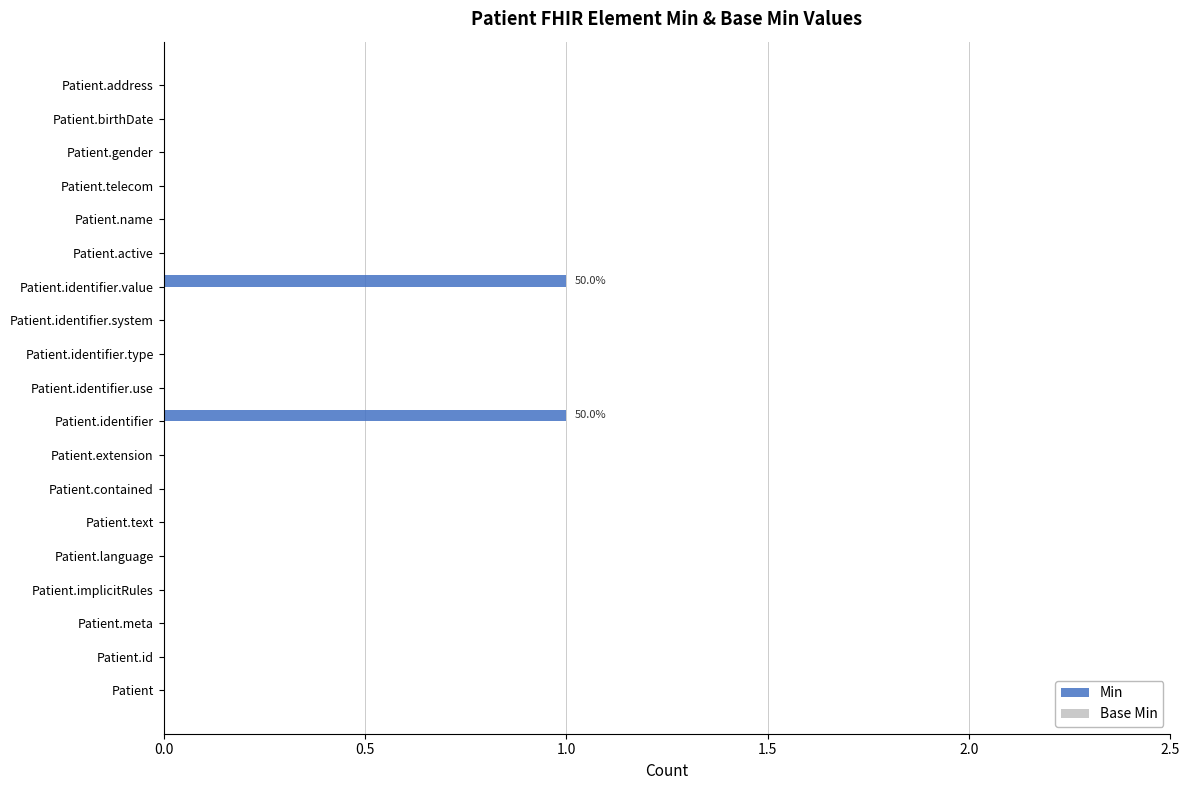

The value at Patient.identifier is 1. True or false?

True